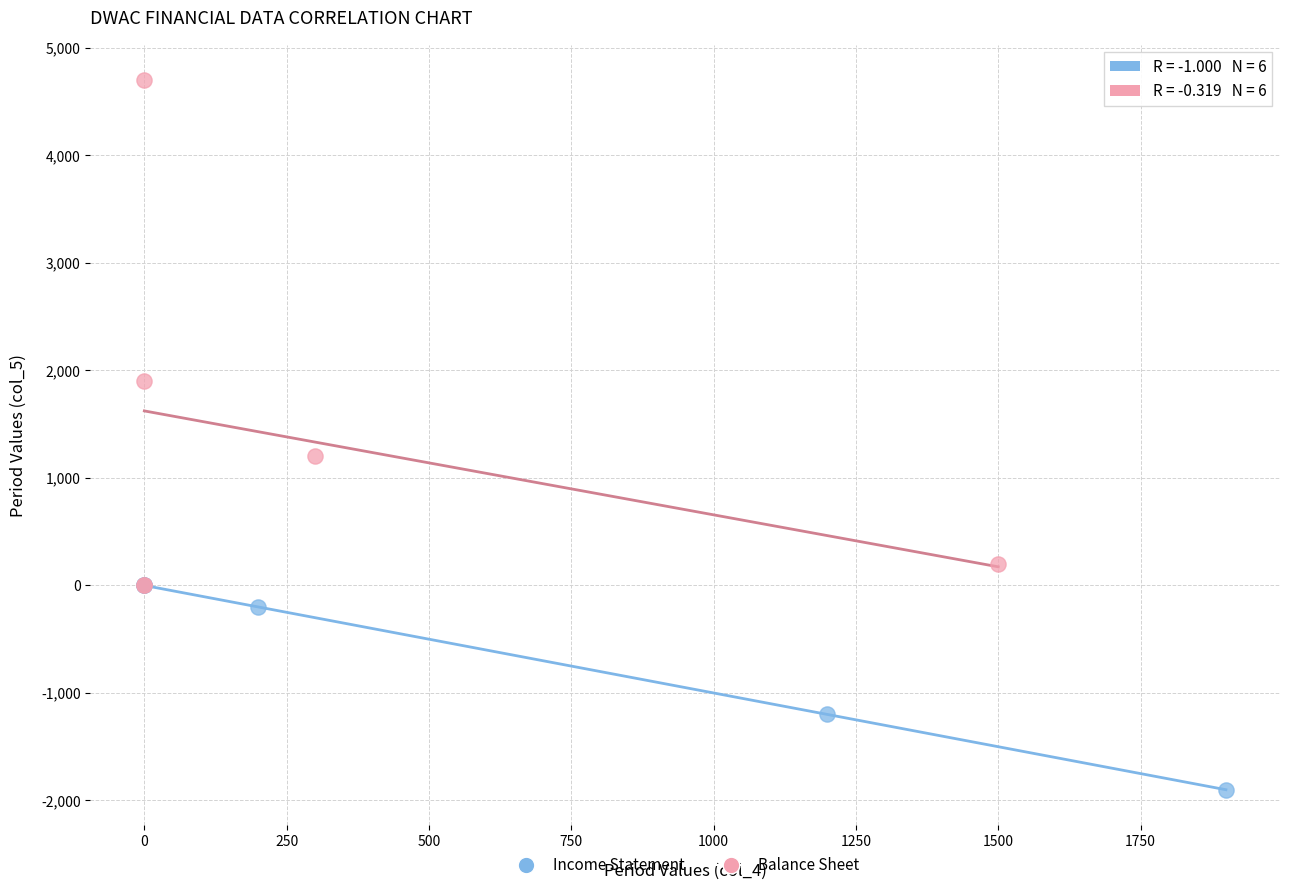

Which series reaches the minimum Y coordinate?

Income Statement